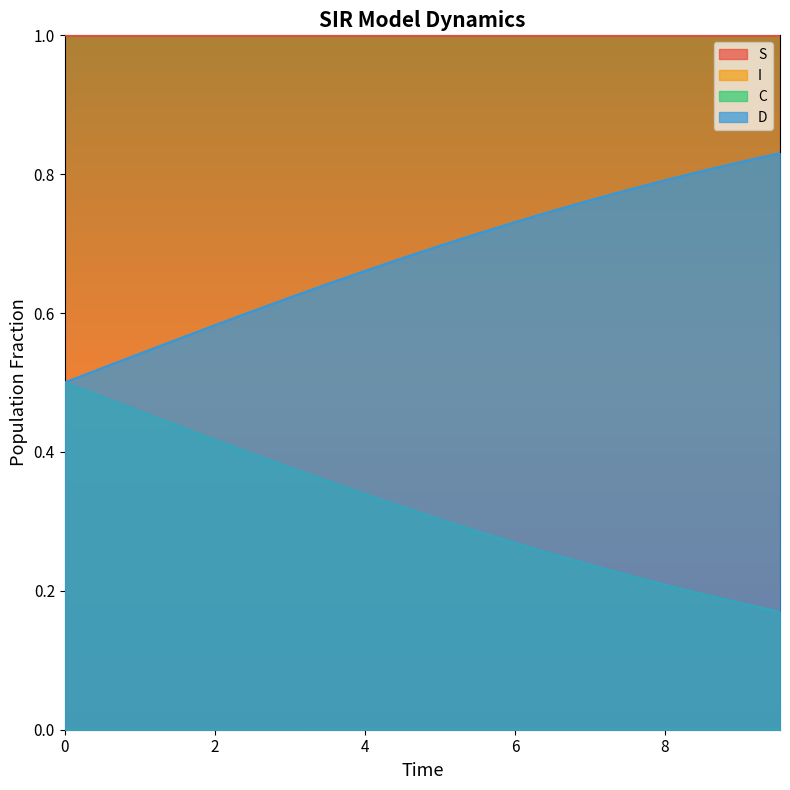

List the series in order of their peak value, highest first.

I, C, D, S